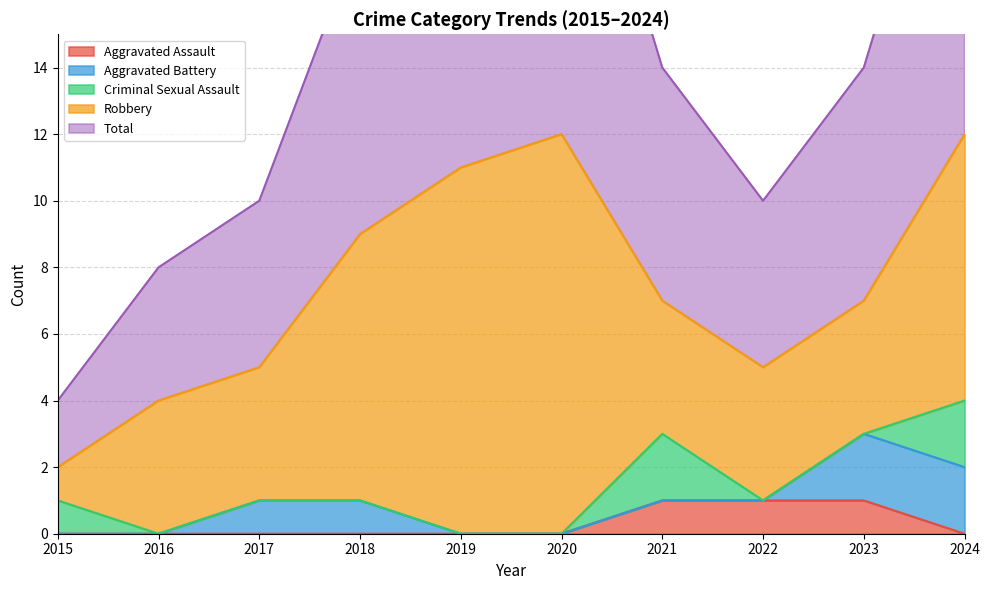

Where is the first local maximum for Criminal Sexual Assault?

2021